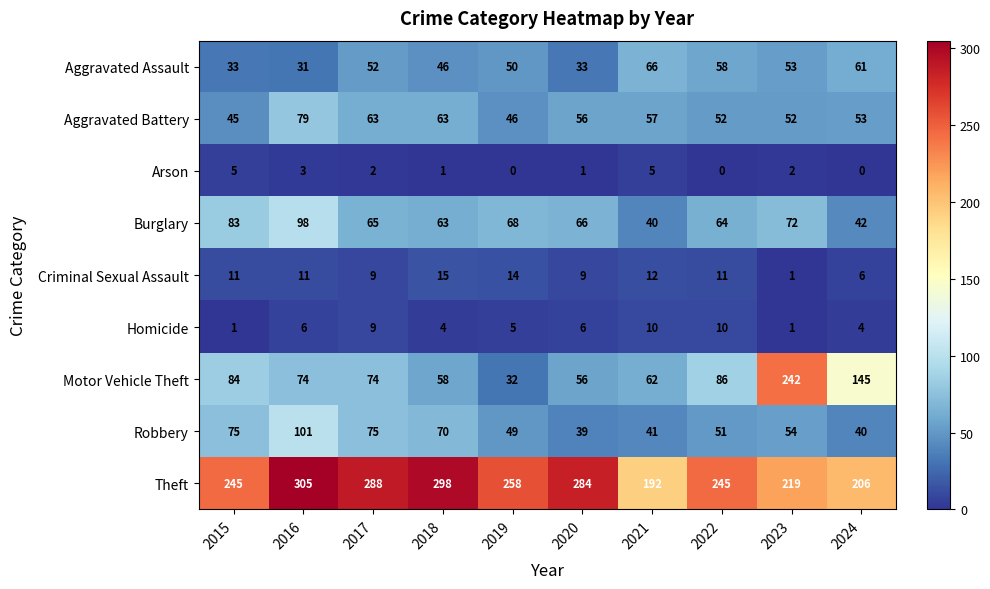

What is the difference between the maximum and minimum values in the Criminal Sexual Assault series?

14